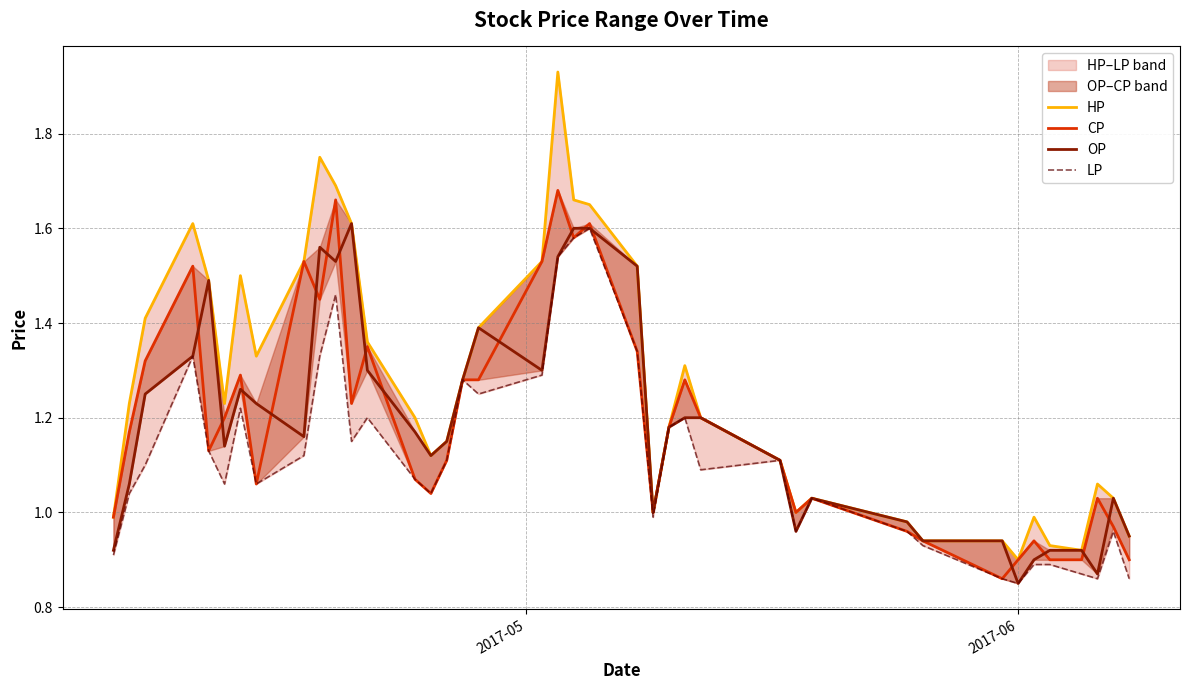

How many interior local peaks does the OP series have?

7